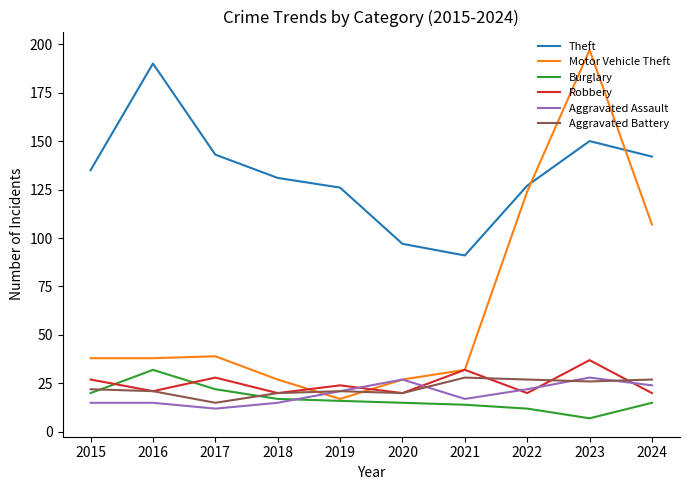

The Aggravated Assault series shows 17 at 2021. True or false?

True